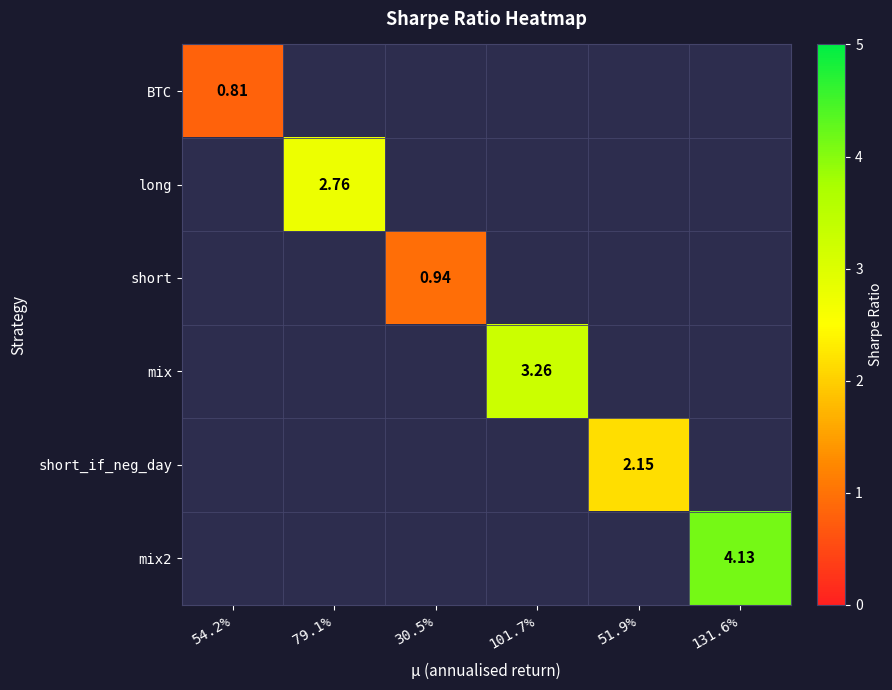

Which has a higher value, 51.9% or 101.7%?

101.7%